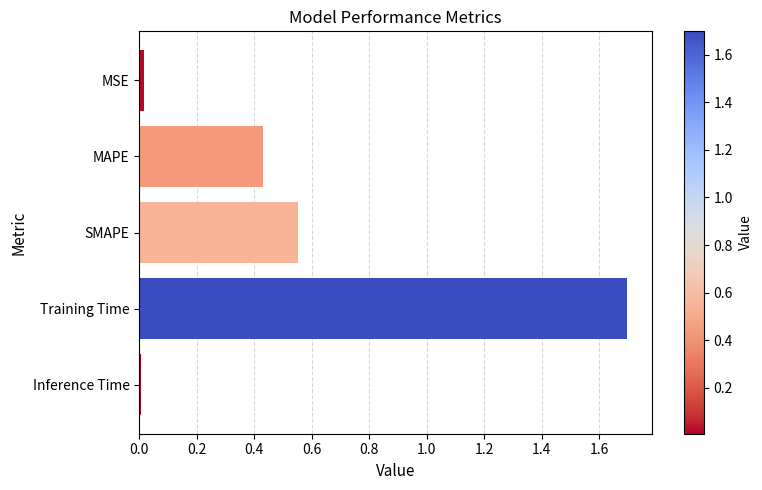

What is the average value?

0.5